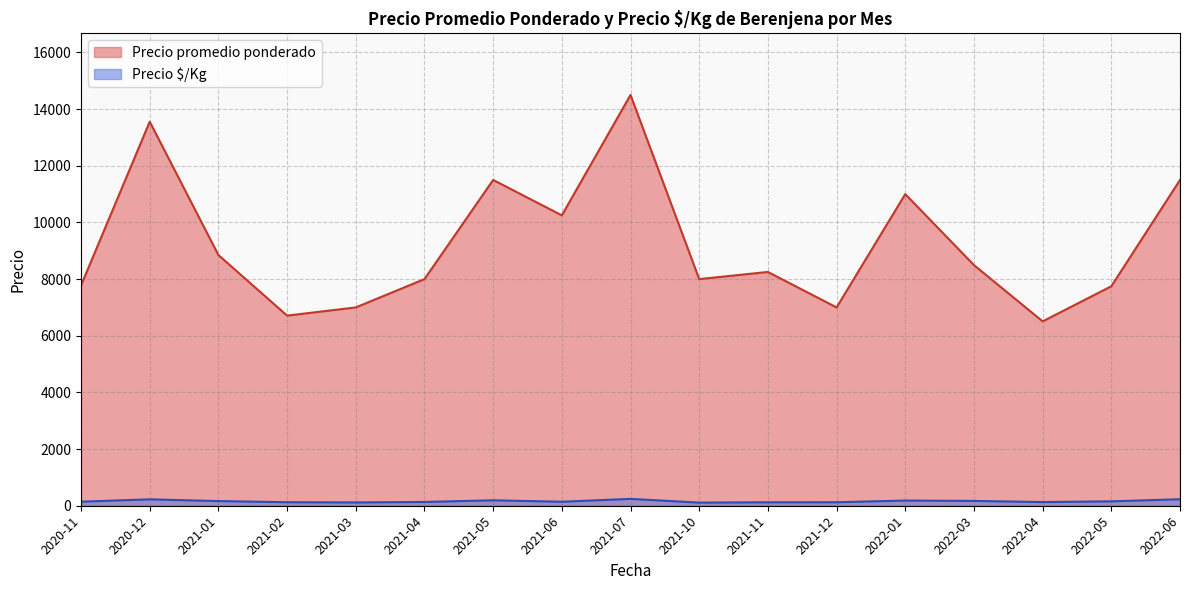

Which series has the widest spread of values?

Precio promedio ponderado